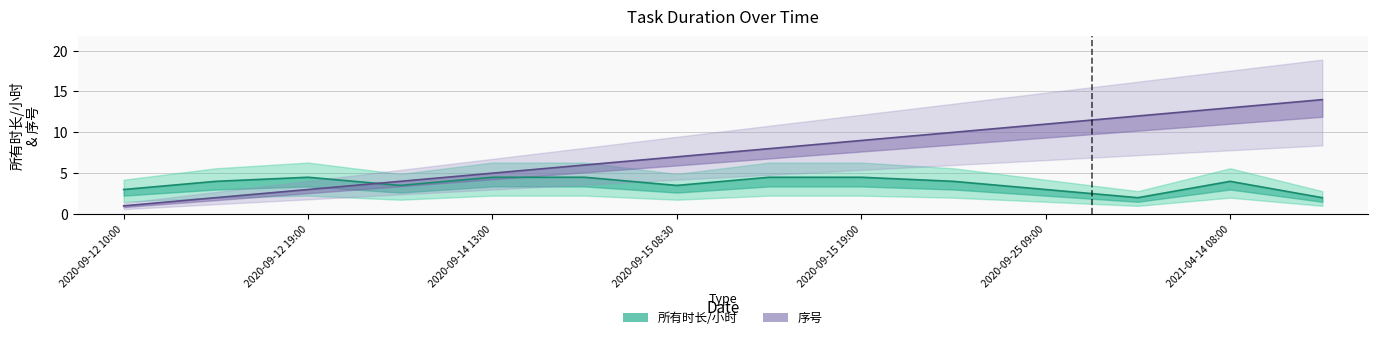

True or false: 所有时长/小时 has more than 0 interior local peaks.

True